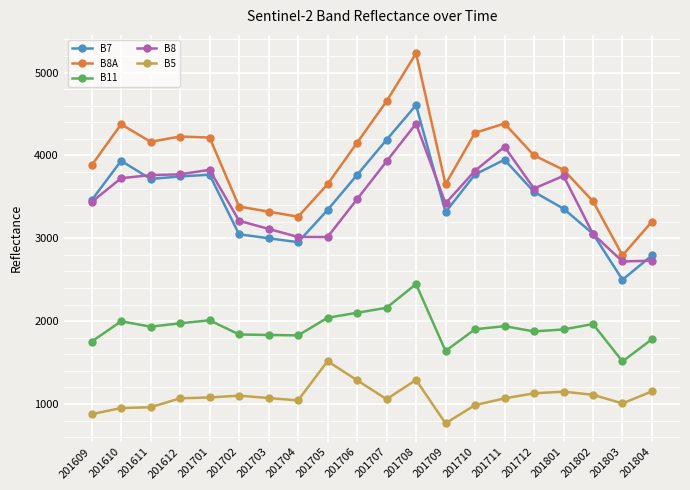

Where is the first local minimum for B8A?

201611